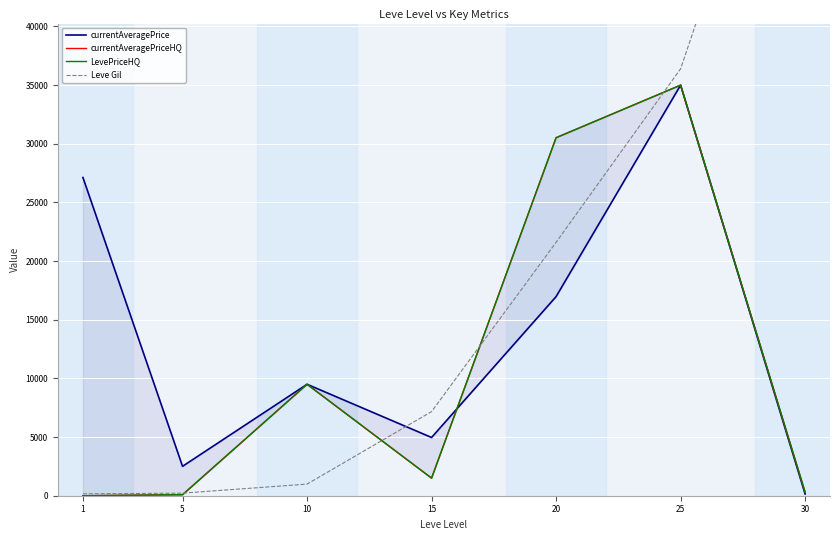

What is the difference between the maximum and minimum values in the currentAveragePriceHQ series?

35000.0